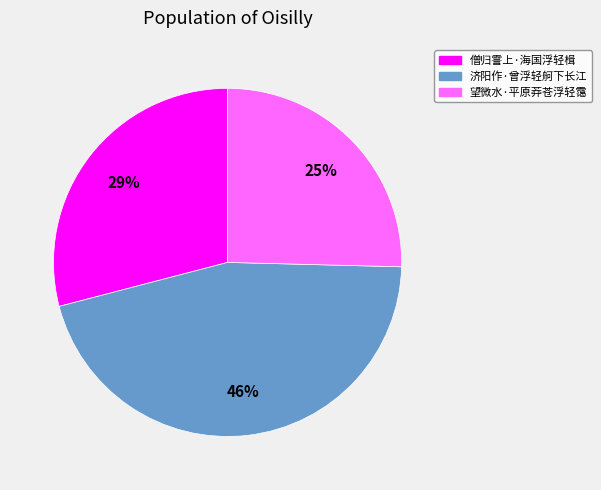

To the nearest percent, what is the difference between the 望微水·平原莽苍浮轻霭 and 僧归霅上·海国浮轻楫 slice percentages?

4%